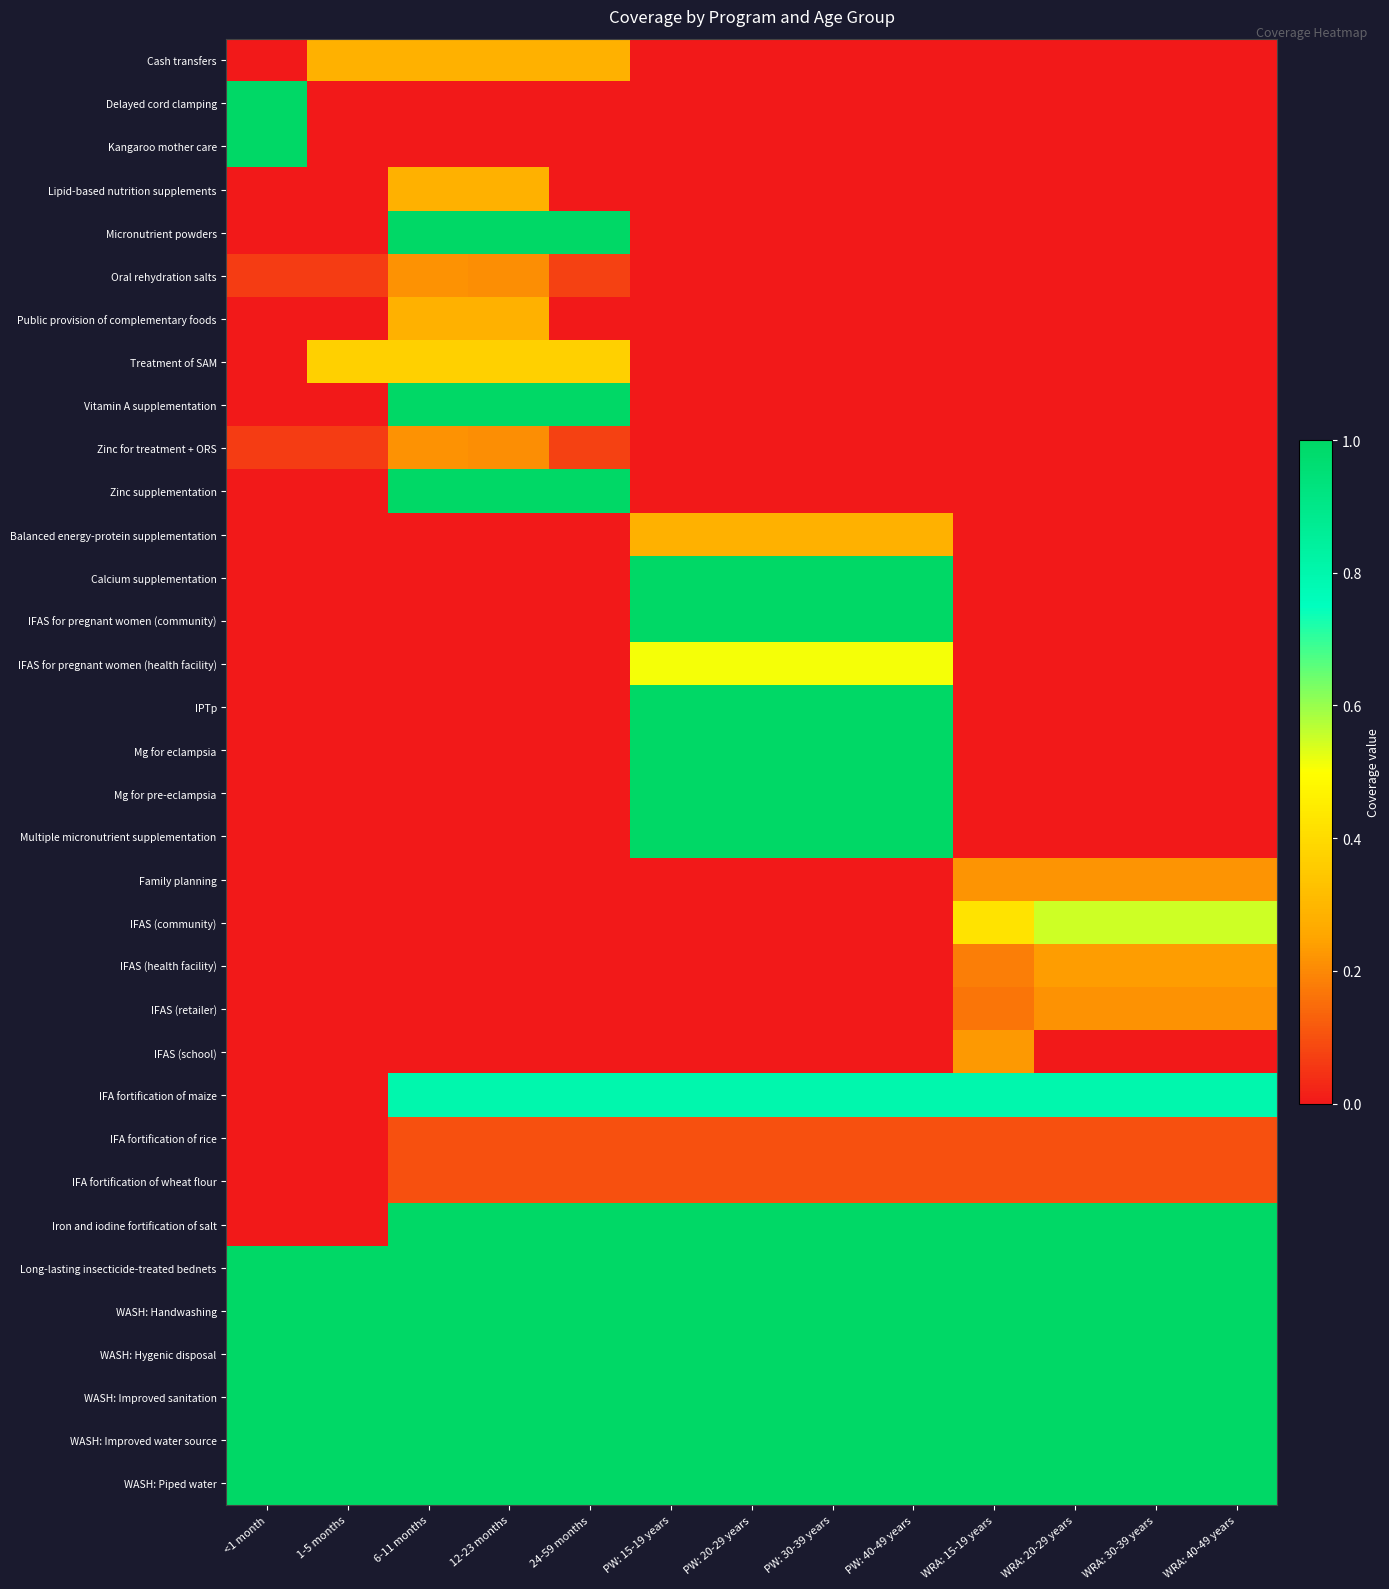

Which label corresponds to the largest value in the chart?

<1 month